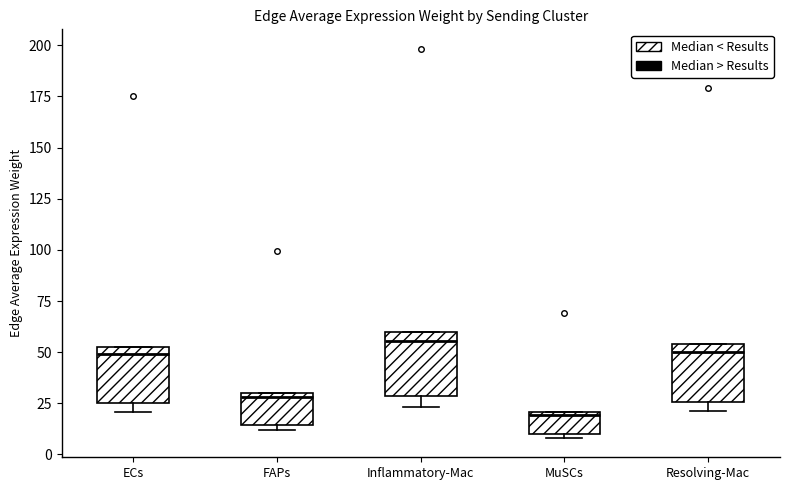

Reading left to right, read every box against the y-axis: the position of its median line, the range the box covers, and the ends of its whiskers. The values are not printed on the chart, so give them approximately, as read against the axis.

ECs: median 50, box 25 to 55, whiskers 20 to 55
FAPs: median 30 (just below the box's upper edge), box 15 to 30, whiskers 10 to 30
Inflammatory-Mac: median 55, box 30 to 60, whiskers 25 to 60
MuSCs: median 20, box 10 to 20, whiskers 10 (just below the box's lower edge) to 20
Resolving-Mac: median 50, box 25 to 55, whiskers 20 to 55